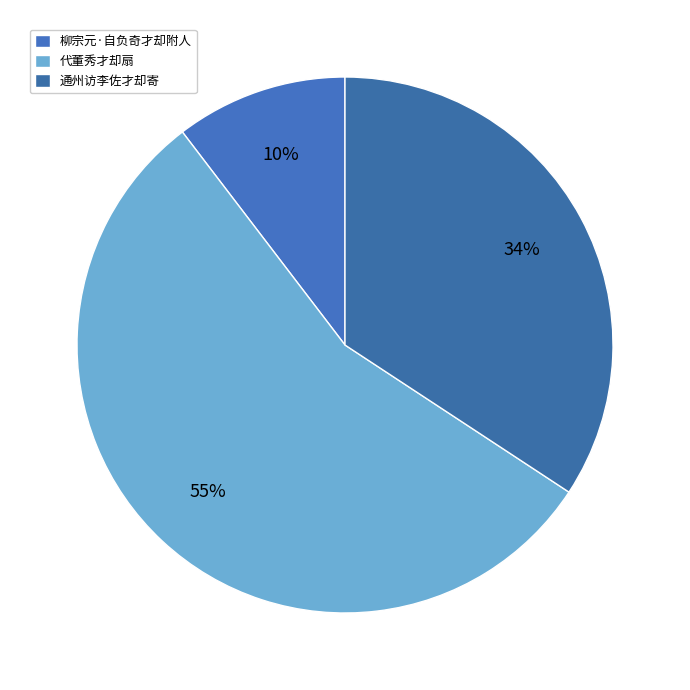

Is 代董秀才却扇 the majority of the pie?

Yes